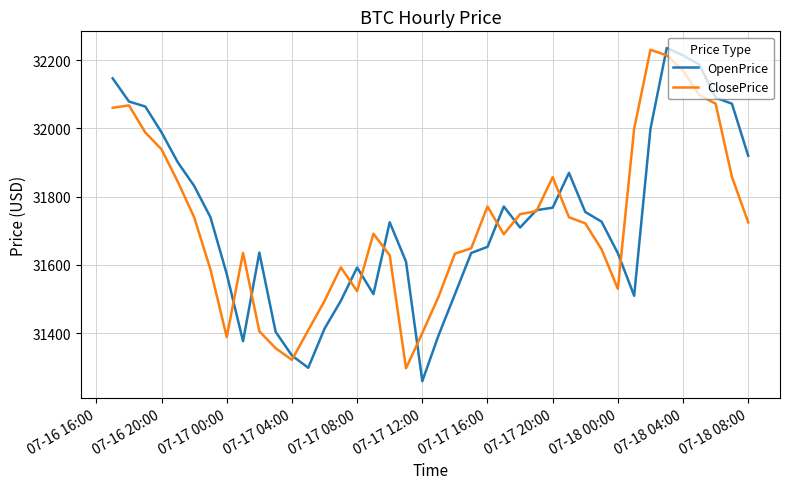

What is the highest value of the ClosePrice series?

32230.2